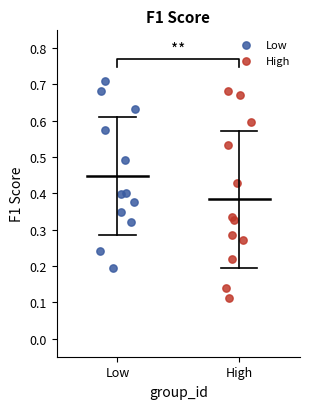

Which series has the largest Y range (max minus min)?

High